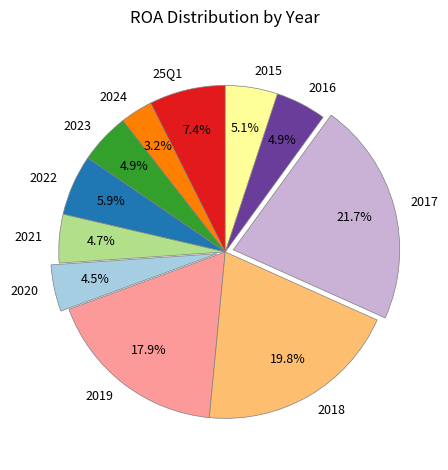

Do 2024 and 2019 together represent more than half of the pie?

No